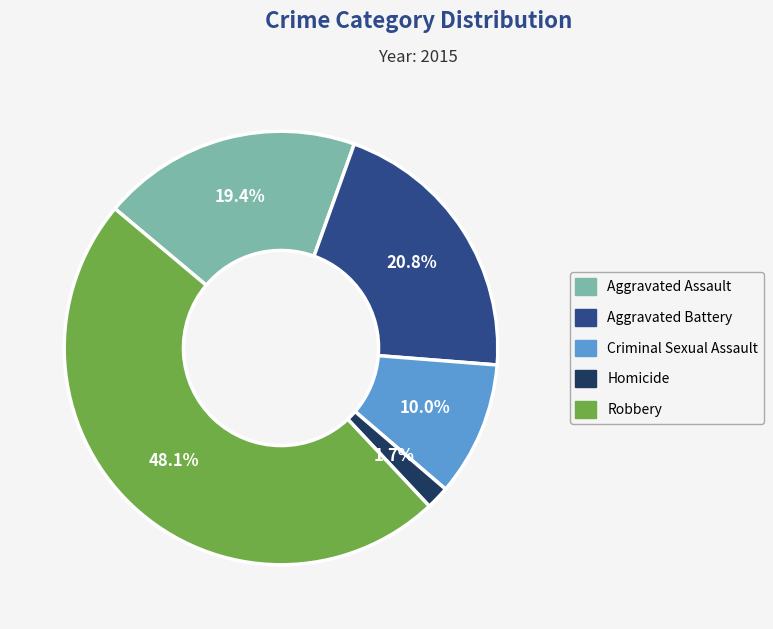

The Criminal Sexual Assault slice represents 2% of the pie. True or false?

False